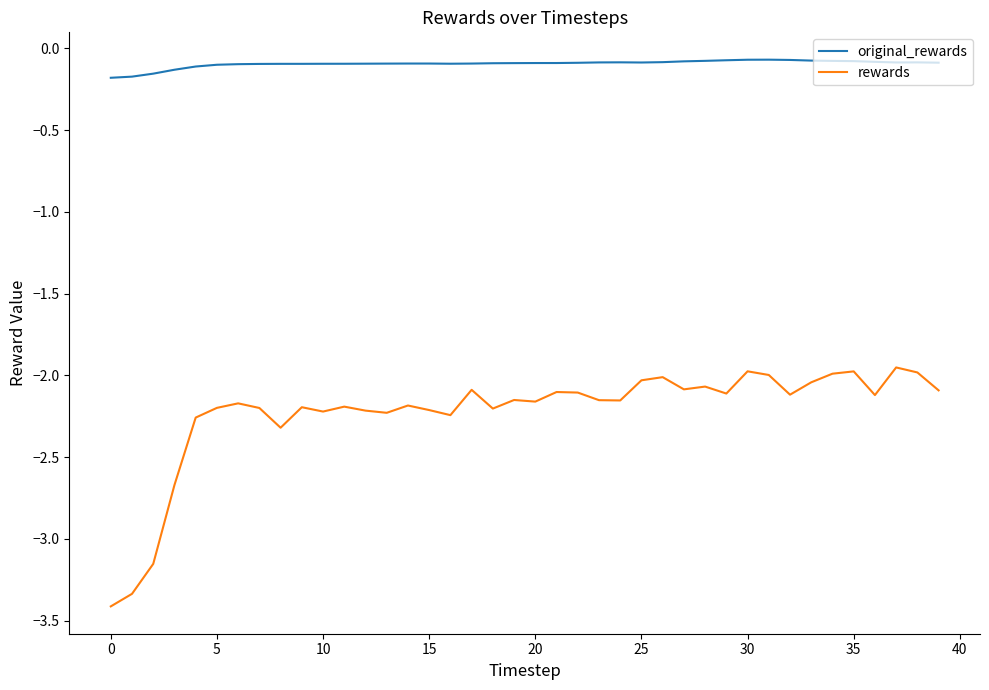

True or false: original_rewards and rewards cross at least once.

False